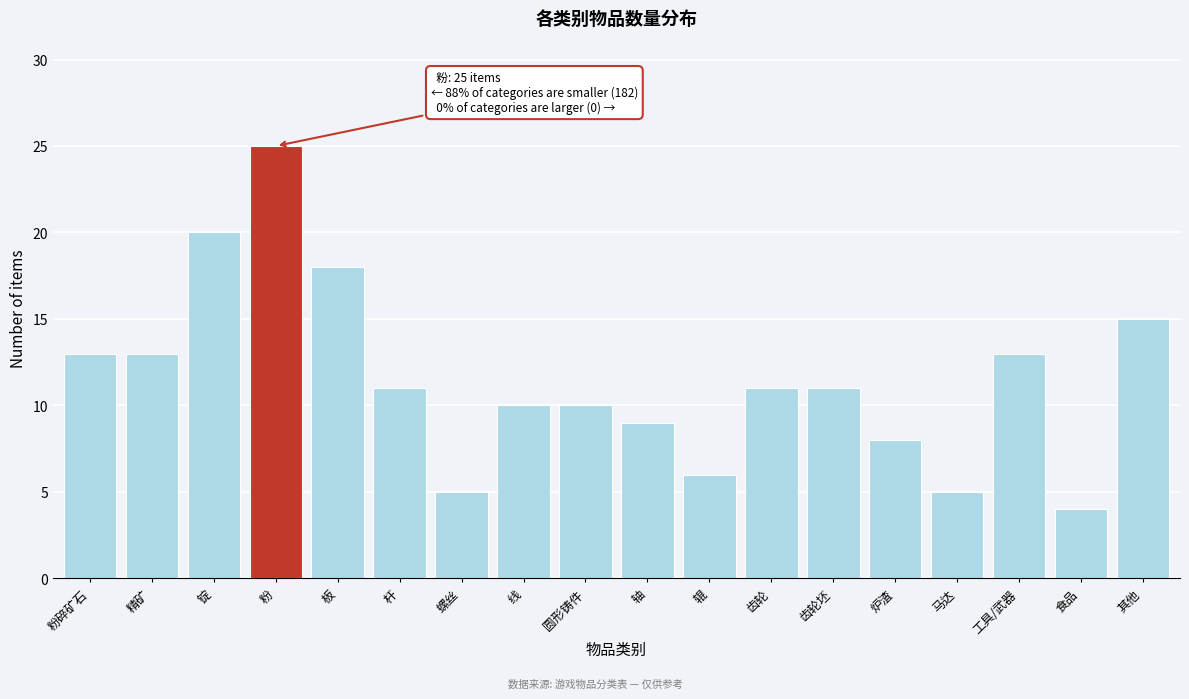

Reading left to right, what are all the values shown in this chart?

13	13	20	25	18	11	5	10	10	9	6	11	11	8	5	13	4	15